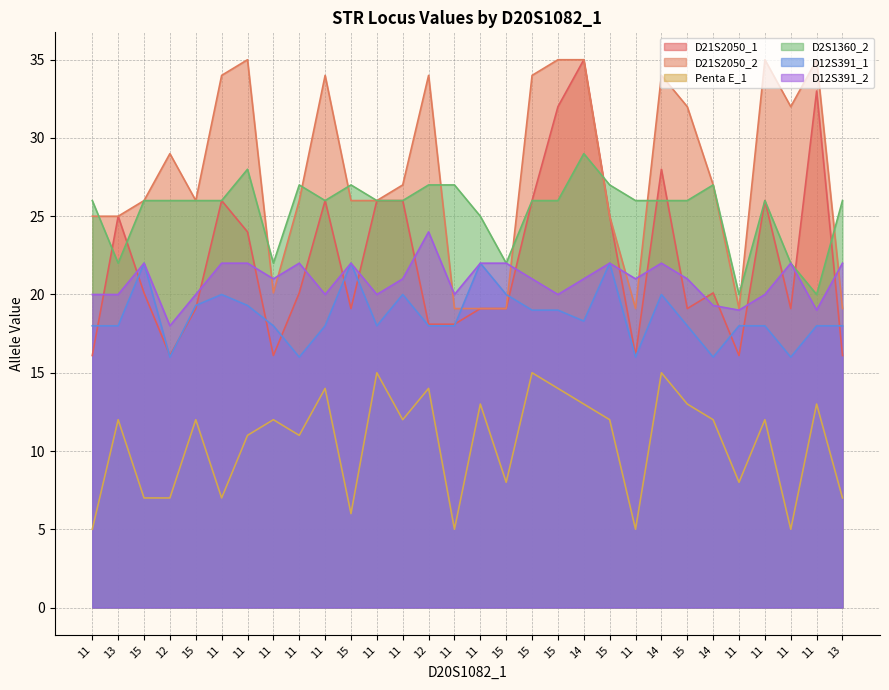

Which series has the largest range (max minus min)?

D21S2050_1